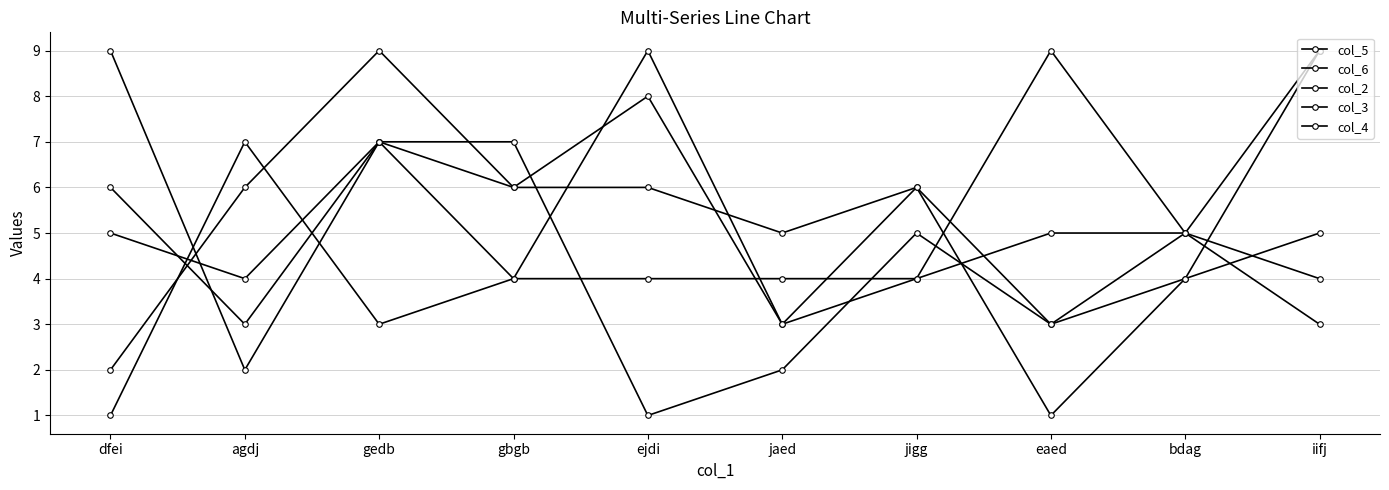

Which series changed the most between dfei and jigg?

col_3